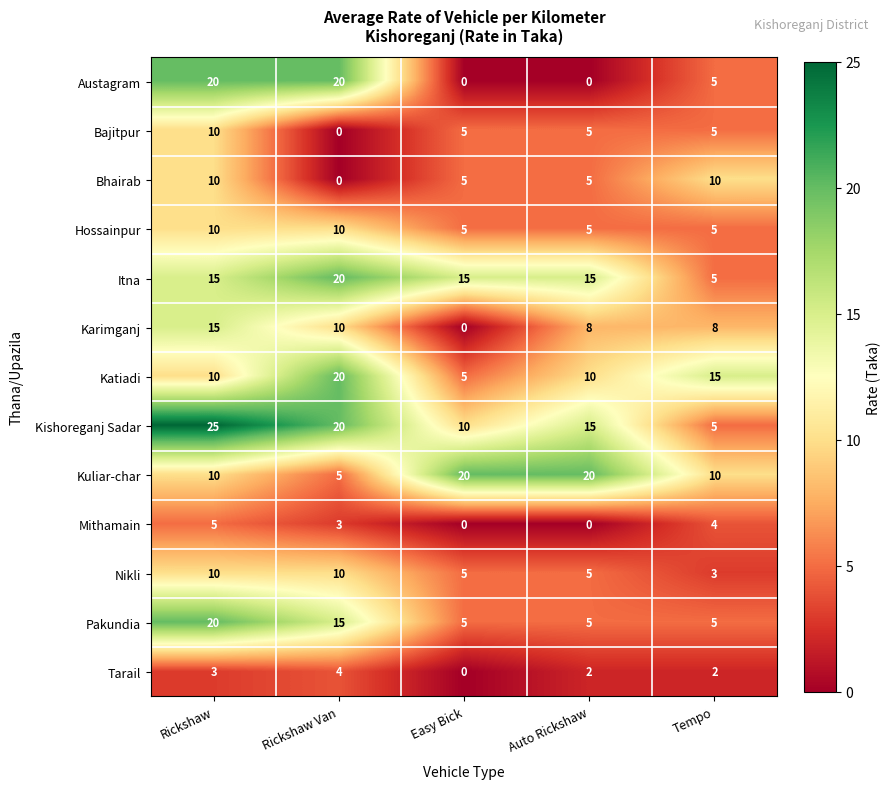

What is the difference between the maximum and minimum values in the Tarail series?

4